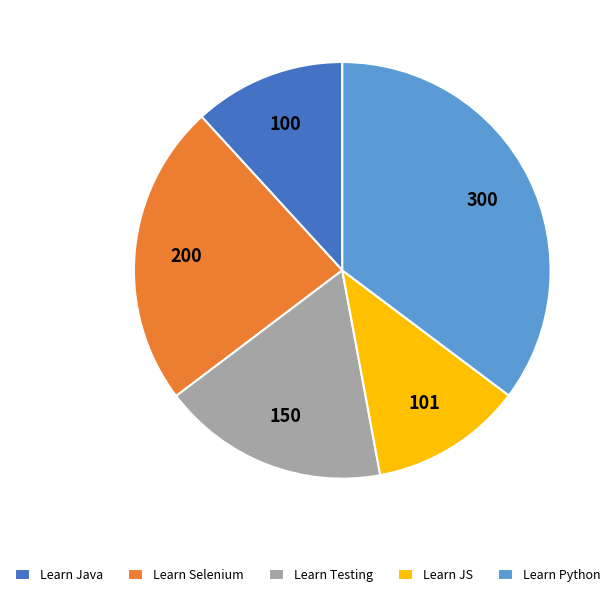

The Learn Python slice represents 30% of the pie. True or false?

False